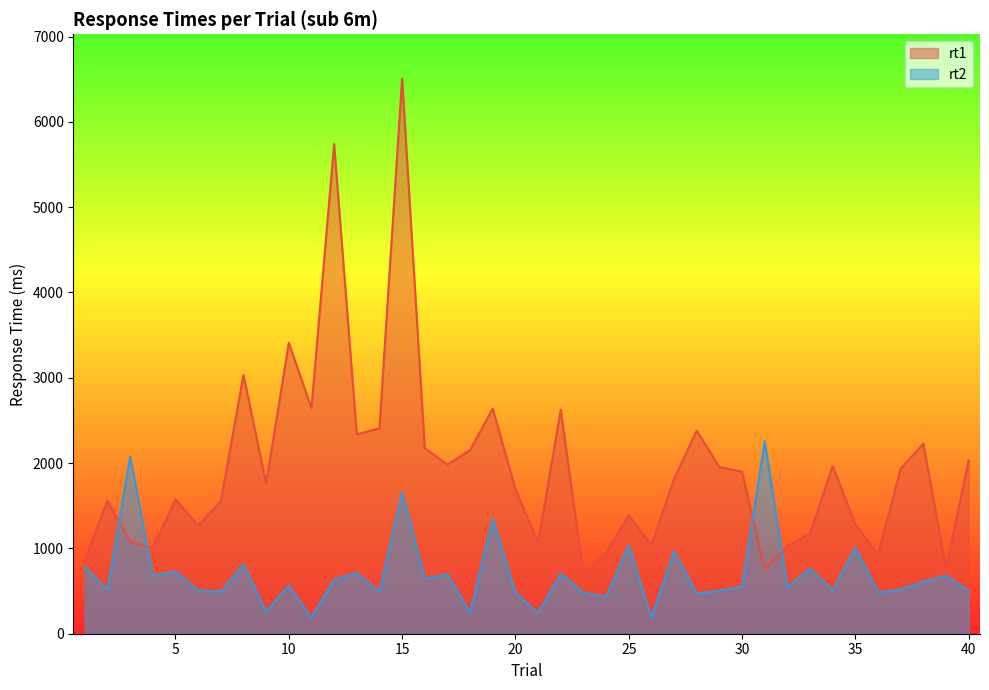

How many values in the rt1 series are below 1814?

20